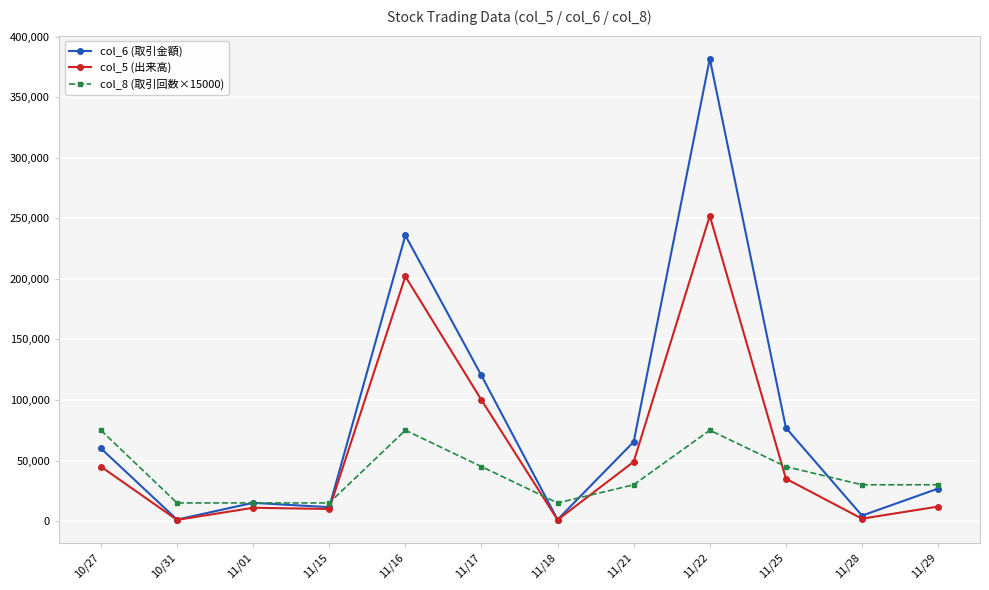

Which series has the largest range (max minus min)?

col_6 (取引金額)